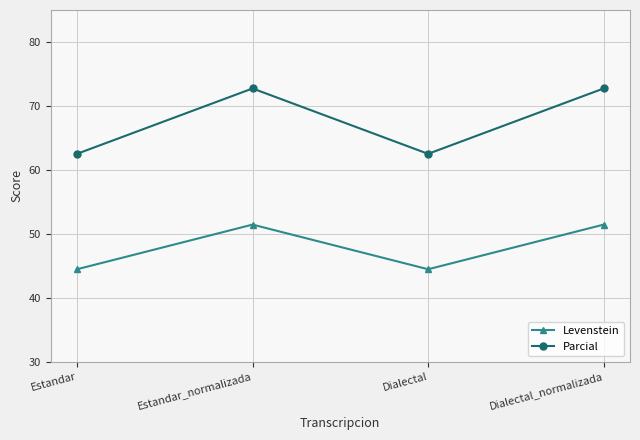

True or false: Levenstein and Parcial intersect in this chart.

False